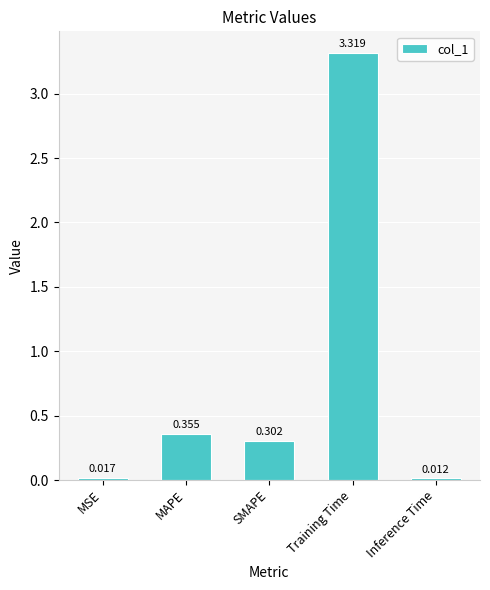

What is the label of the 5th bar from the left?

Inference Time